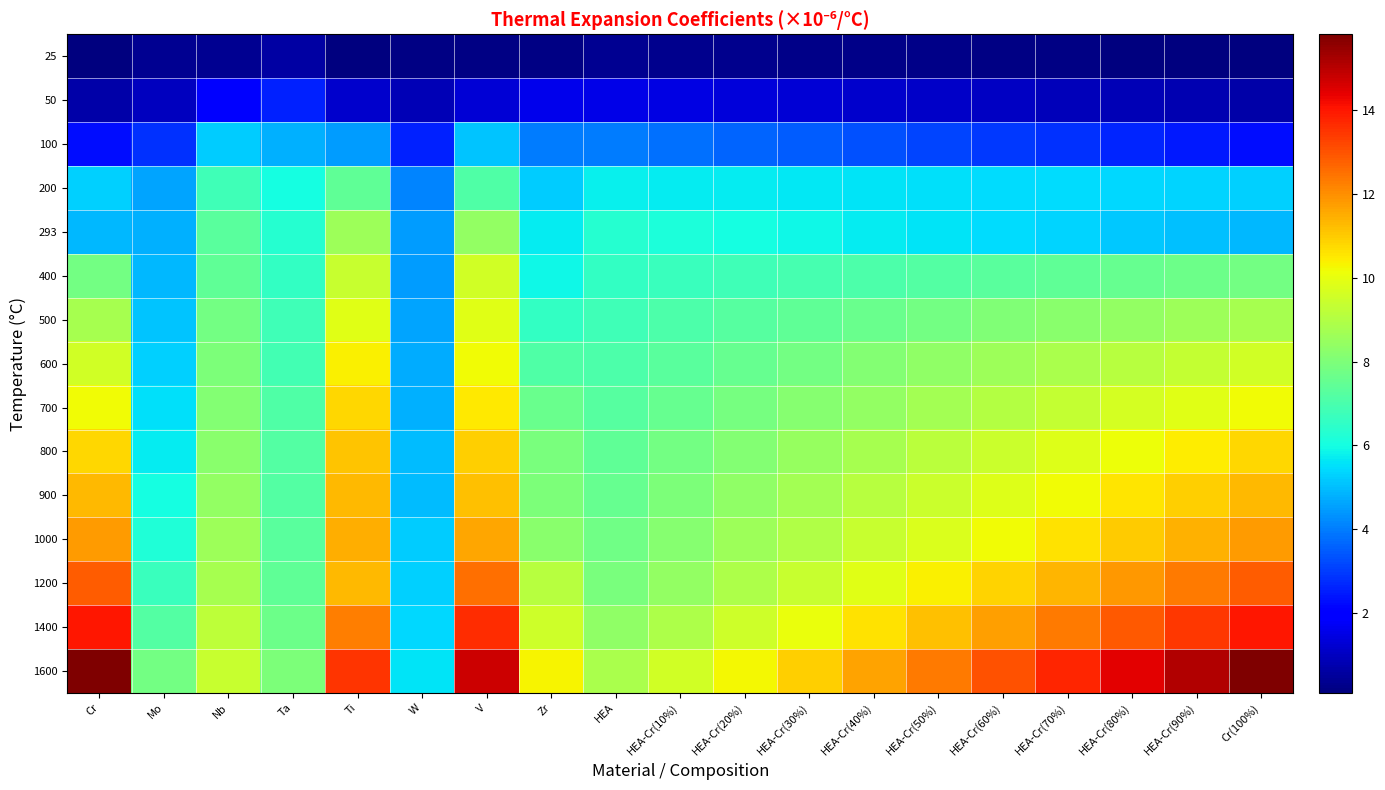

What is the total value across all series at V?

136.8